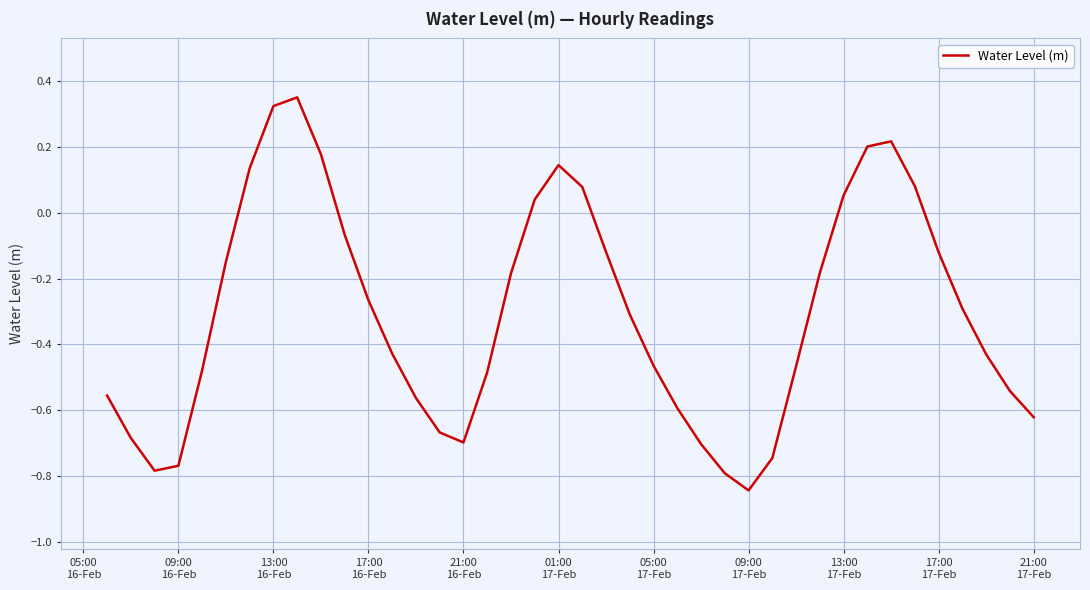

What is the difference between the maximum and minimum values?

1.2